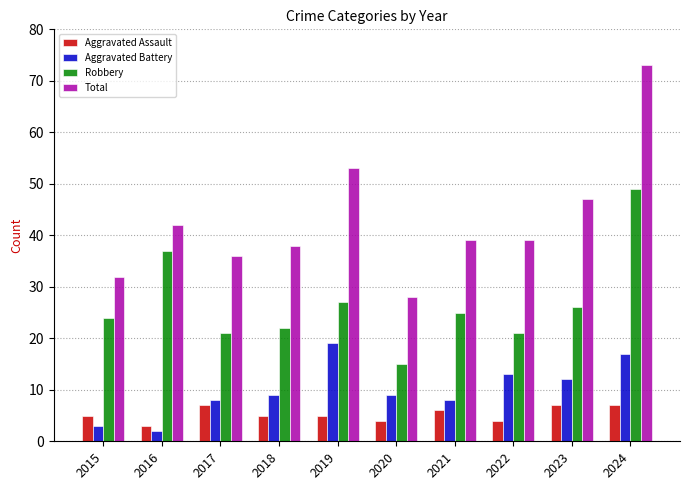

Which series has the largest total across all categories?

Total